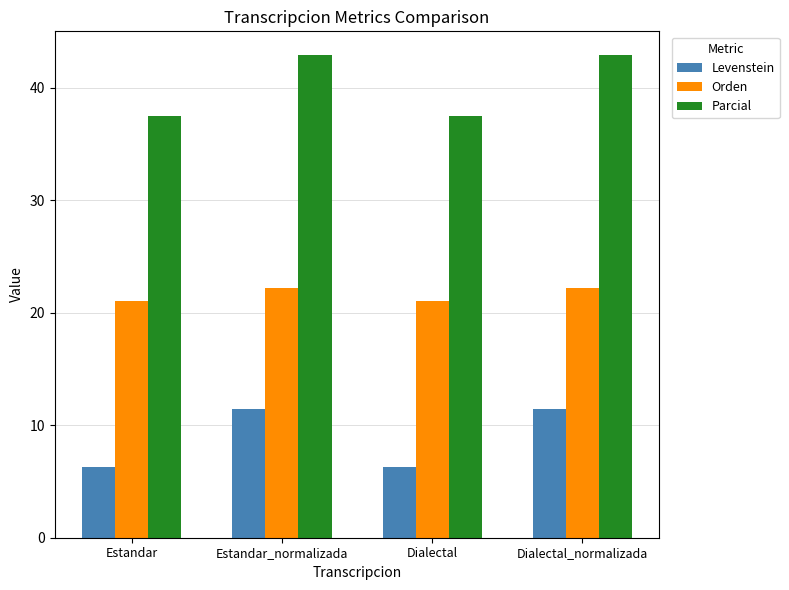

The value of Parcial at Estandar is 37.5. True or false?

True